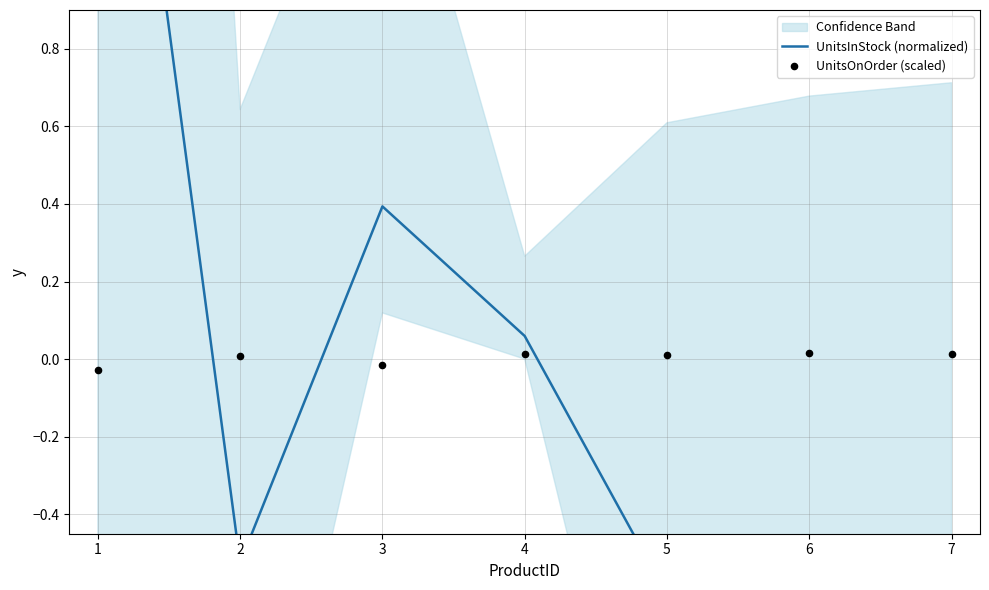

Which series has the largest total across all categories?

UnitsOnOrder (scaled)